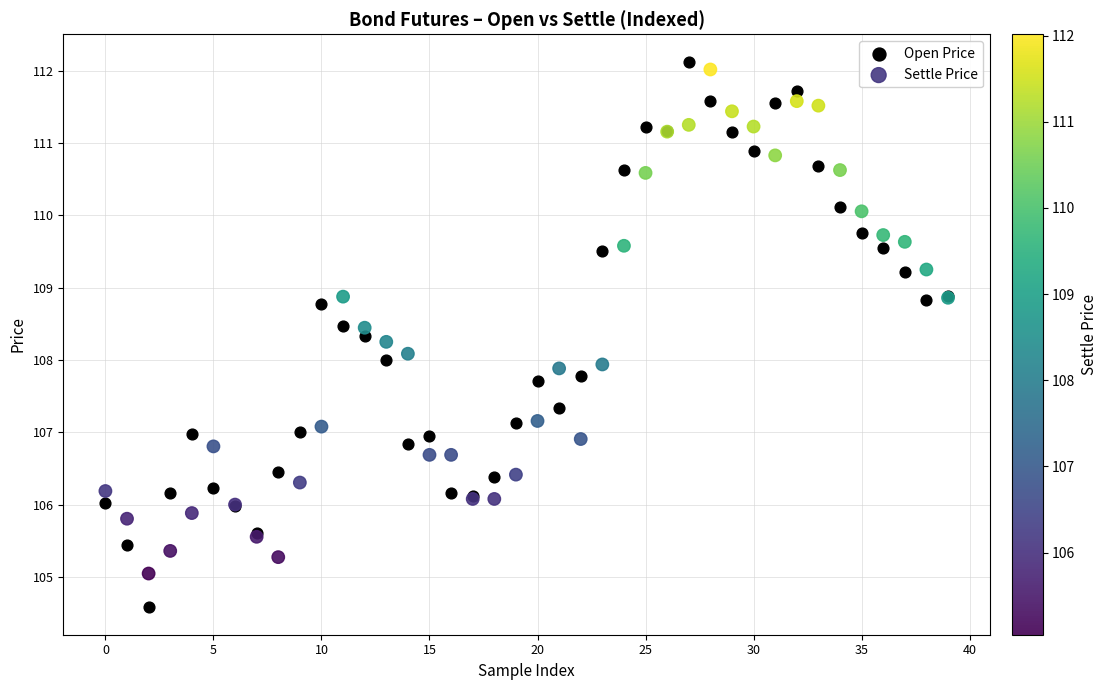

Which series reaches the minimum Y coordinate?

Open Price